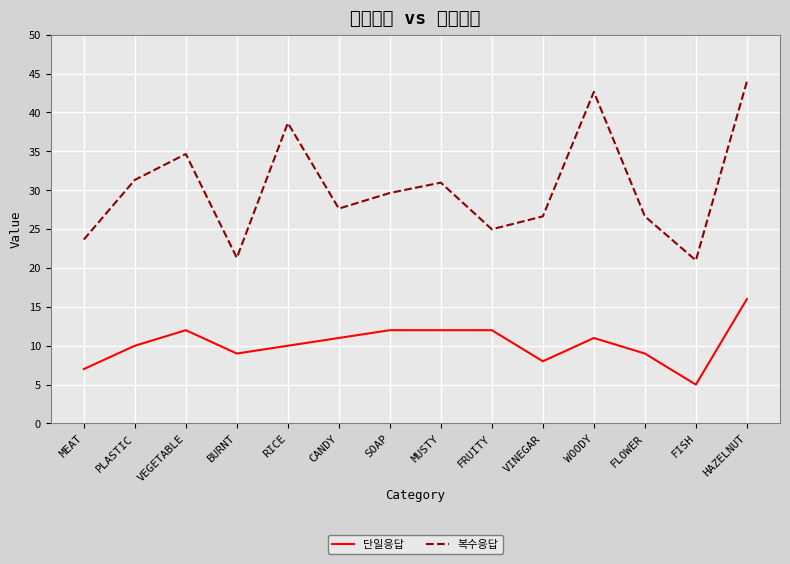

Reading right to left, transcribe all the data shown in this chart.

단일응답: 16.0	5.0	9.0	11.0	8.0	12.0	12.0	12.0	11.0	10.0	9.0	12.0	10.0	7.0
복수응답: 44.0	21.0	26.6	42.6	26.6	25.0	31.0	29.6	27.6	38.6	21.3	34.7	31.3	23.7